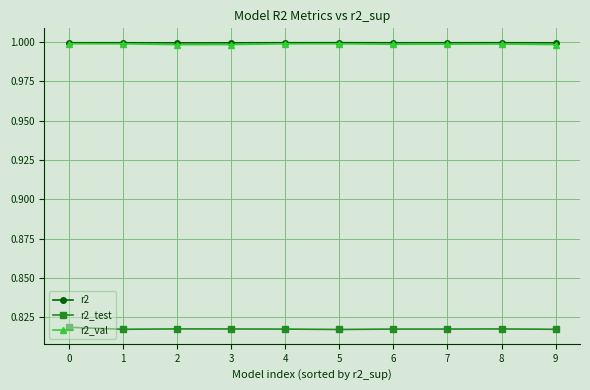

True or false: r2 and r2_test intersect in this chart.

False